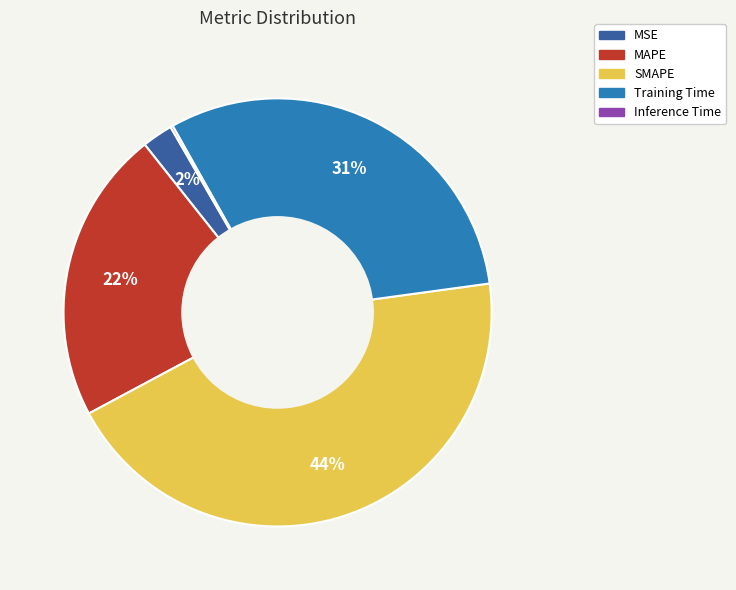

Do Training Time and MSE together represent more than half of the pie?

No